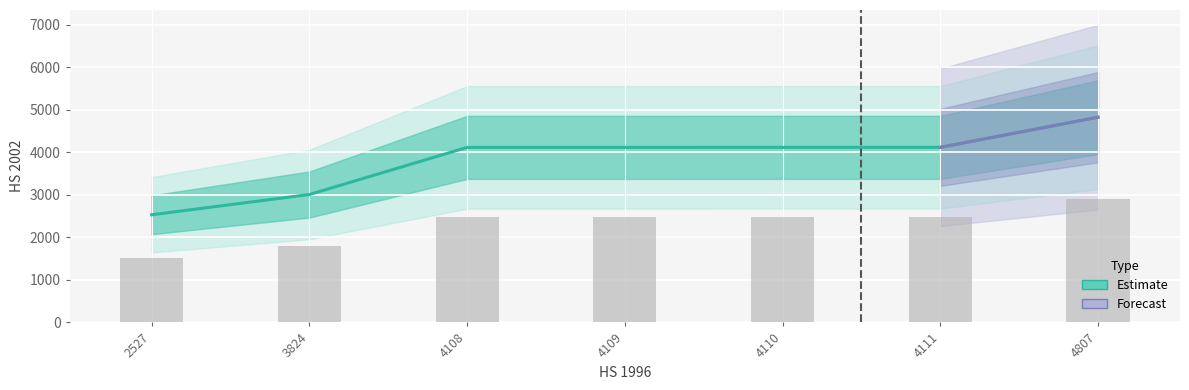

List the labels in order of value, largest first.

4807, 4110, 4111, 4108, 4109, 3824, 2527